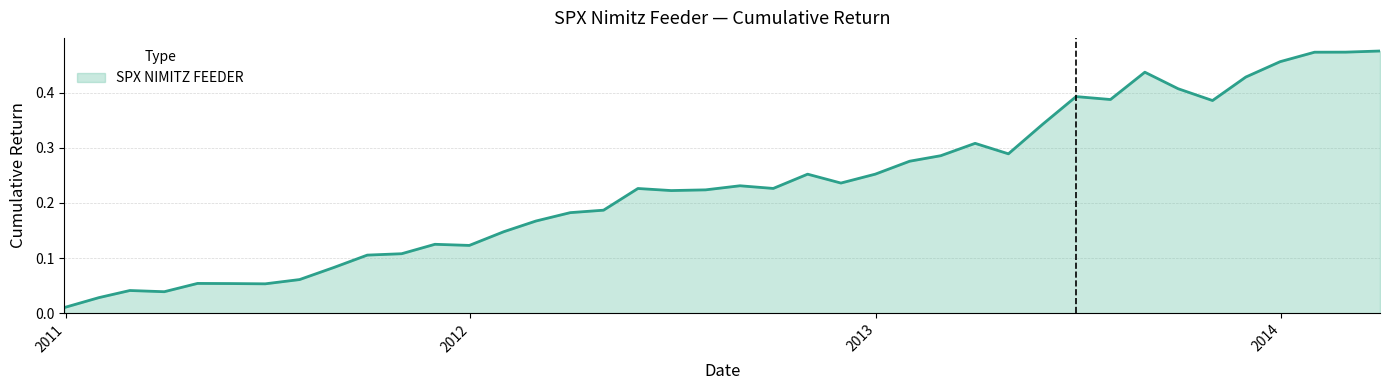

What is the label of the 33rd point from the right?

2011-07-31